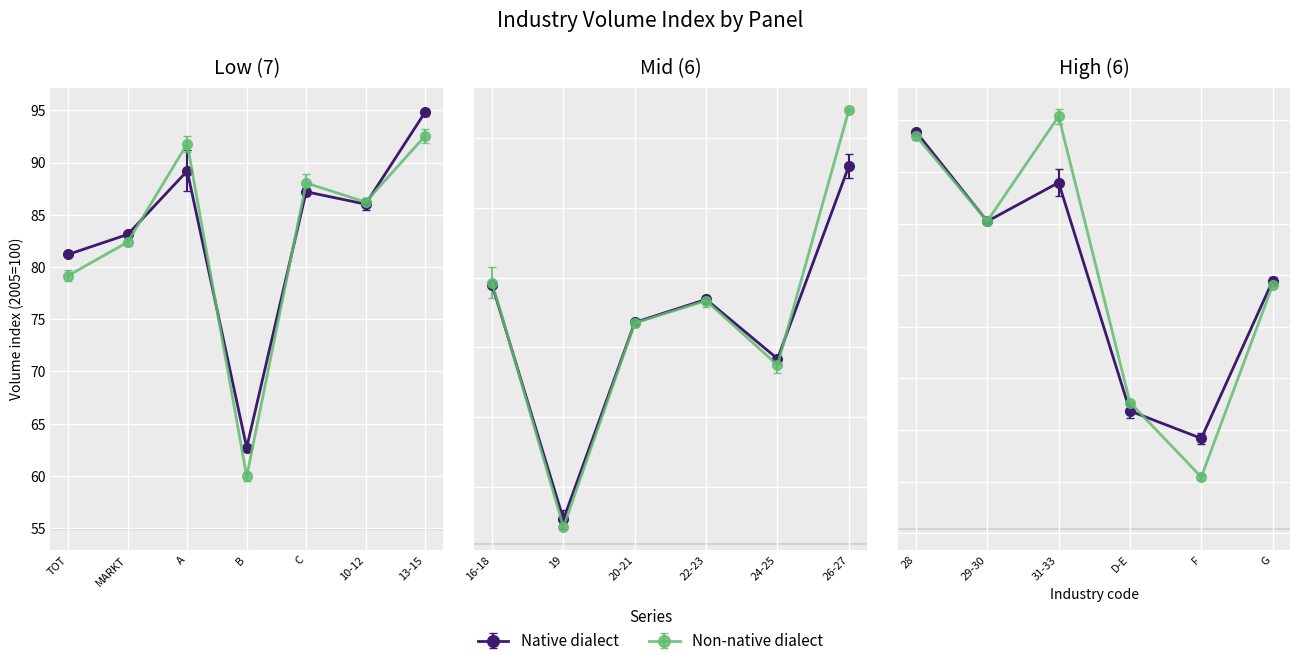

Between 19 and G, which is larger?

G